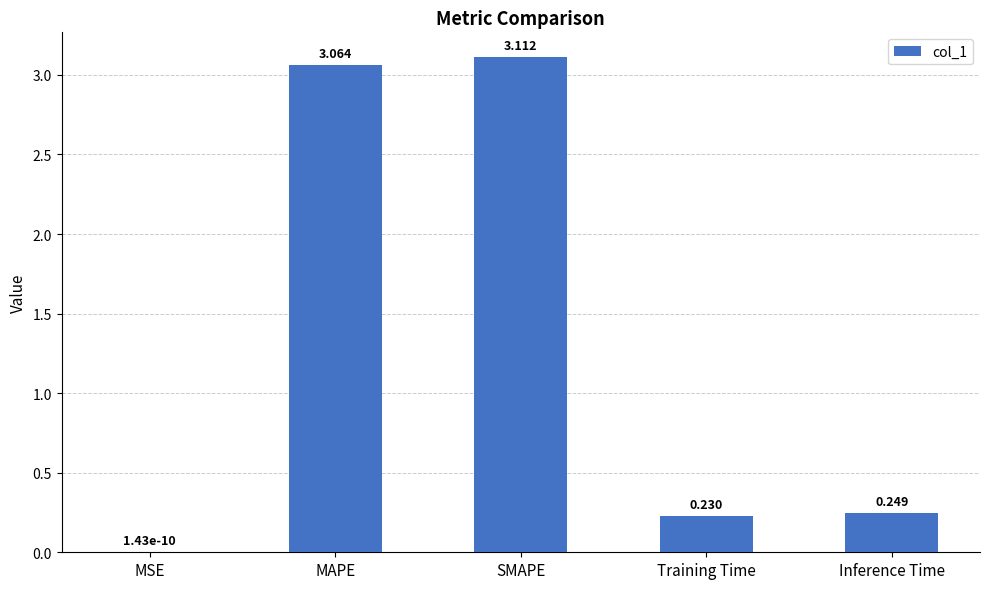

Between MSE and SMAPE, which is larger?

SMAPE